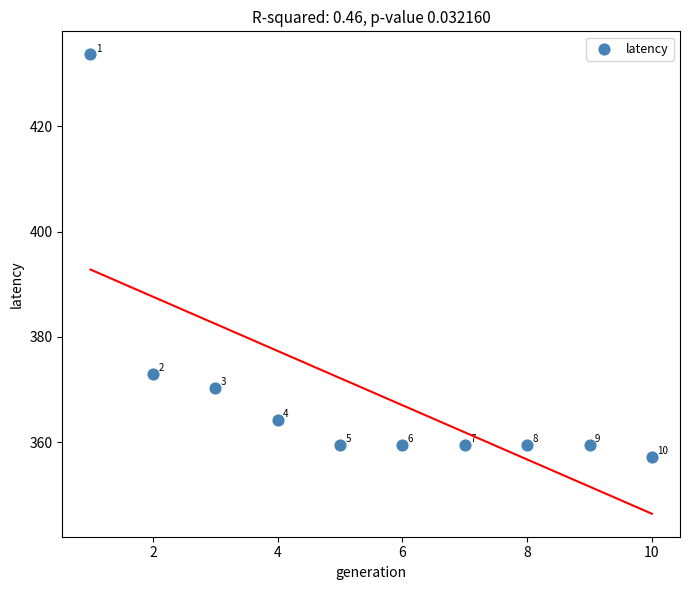

What is the range of X values (max minus min)?

9.0